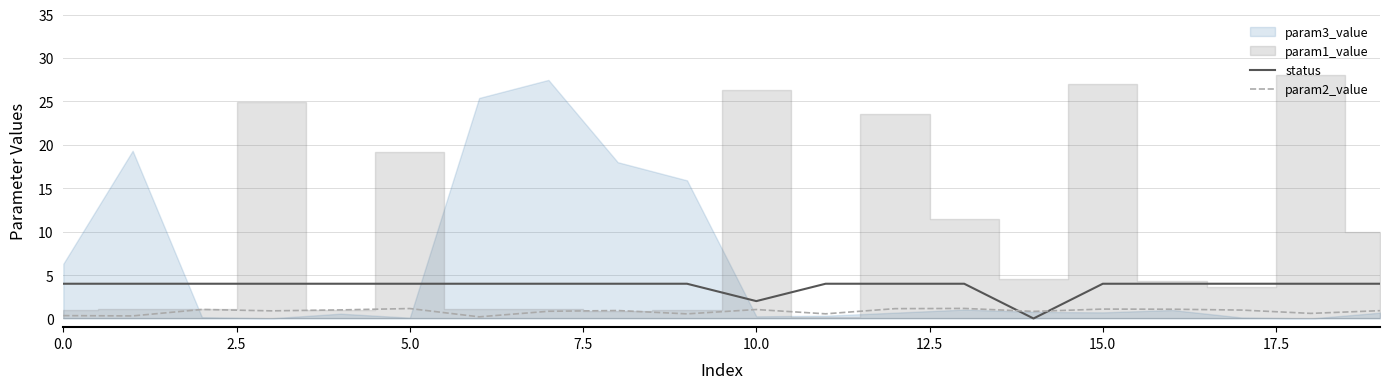

True or false: status has more than 0 points higher than both neighbors.

False